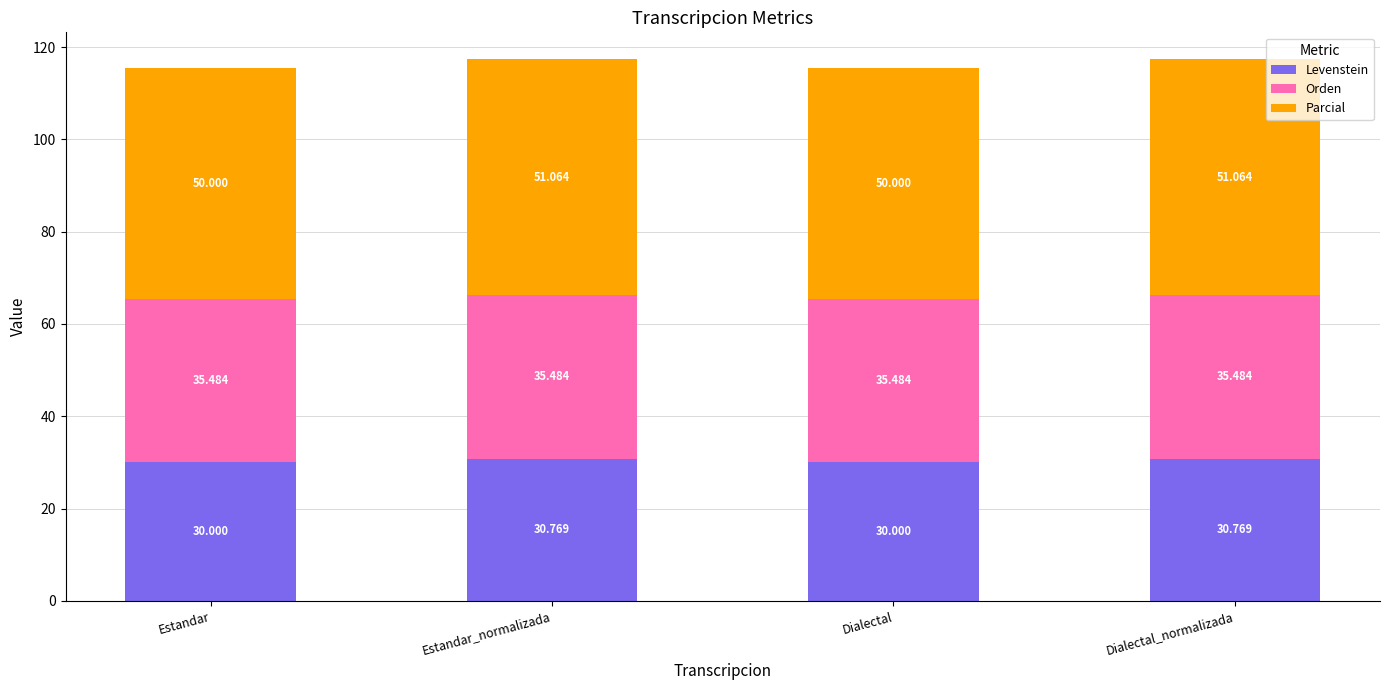

Which series changed the most between Estandar_normalizada and Dialectal_normalizada?

Levenstein